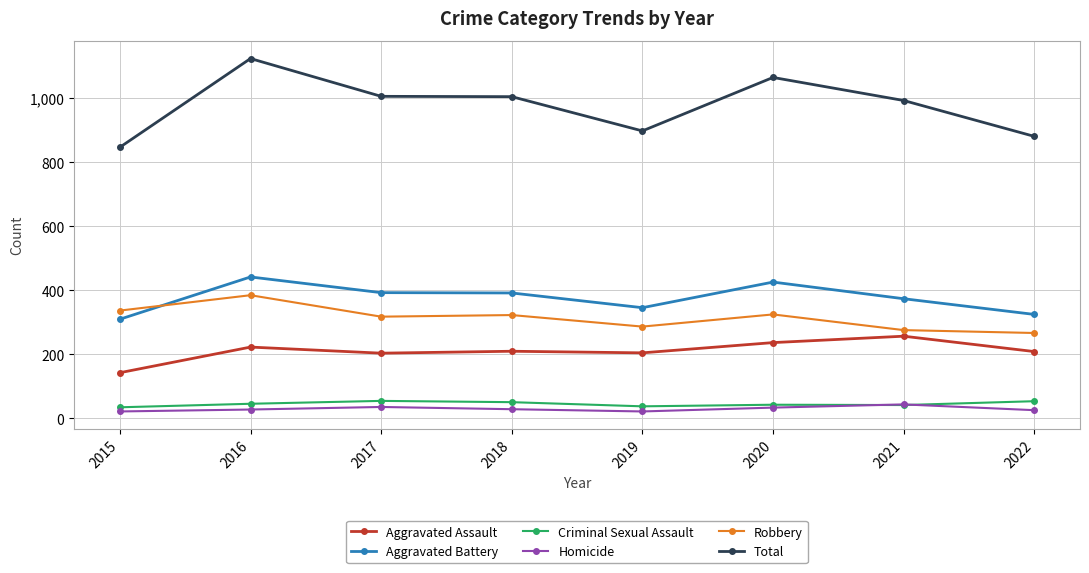

What is the maximum value for Total?

1124